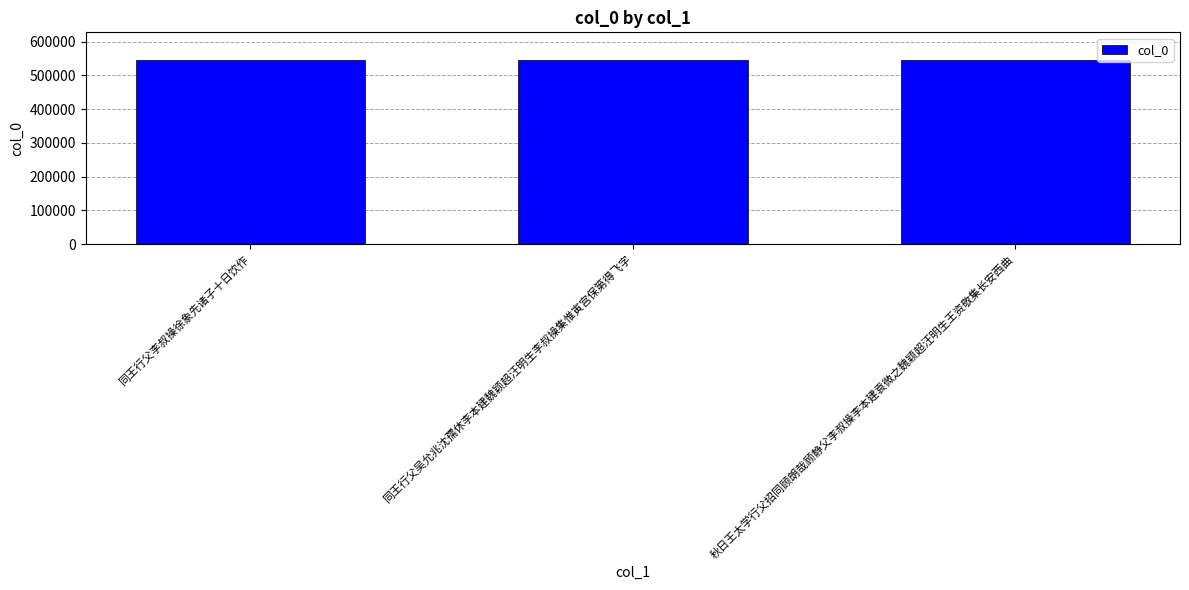

What is the sum of the values at 同王行父李叔操徐象先诸子十日饮作 and 秋日王太学行父招同顾朗哉顾静父李叔操李本建袁微之魏颖超汪明生王资敬集长安西曲?

1089624